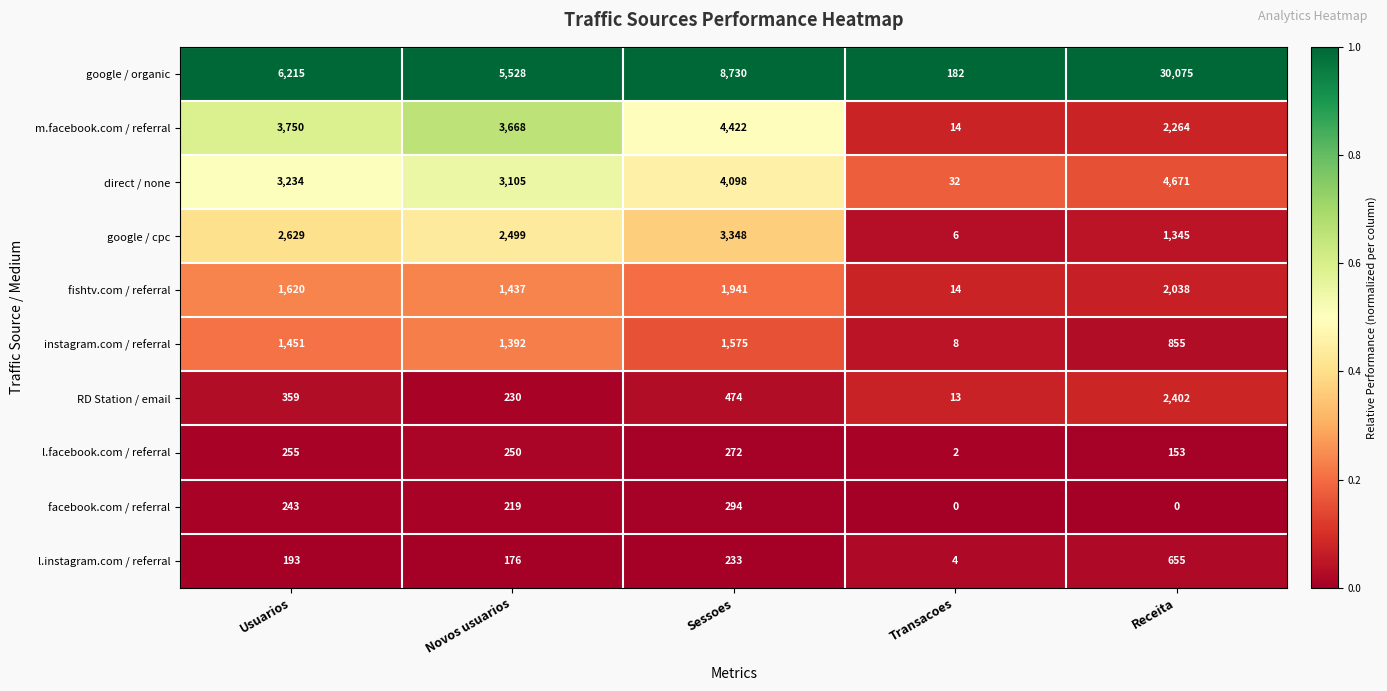

At which category is the sum across all series the highest?

Receita